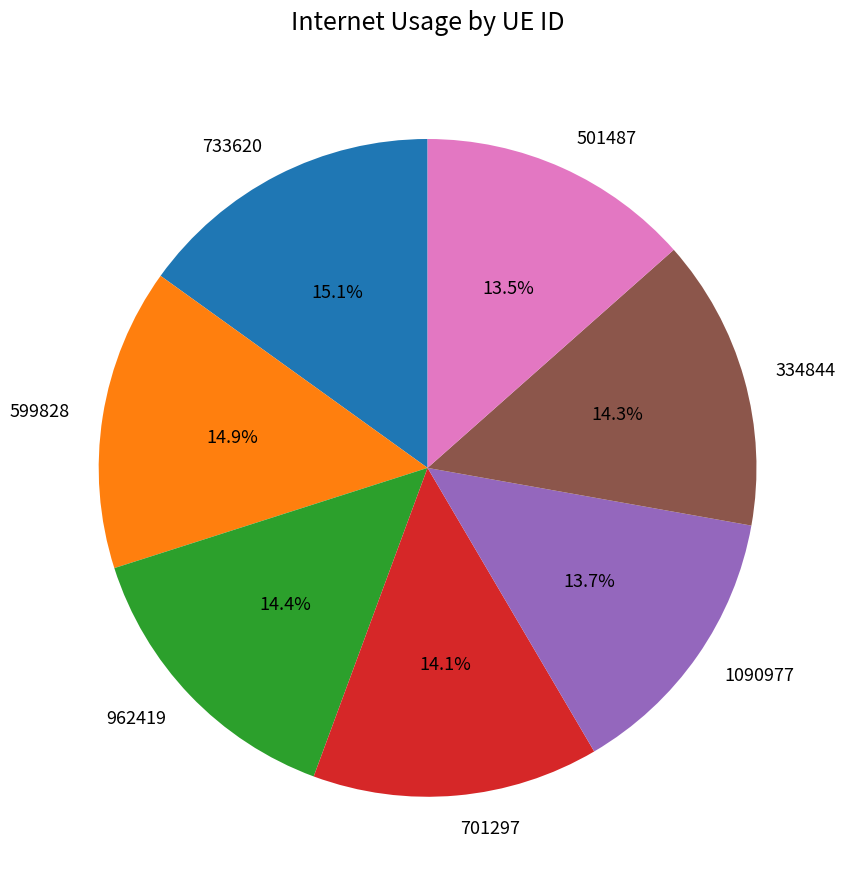

What percentage is the 733620 slice, to the nearest percent?

15%